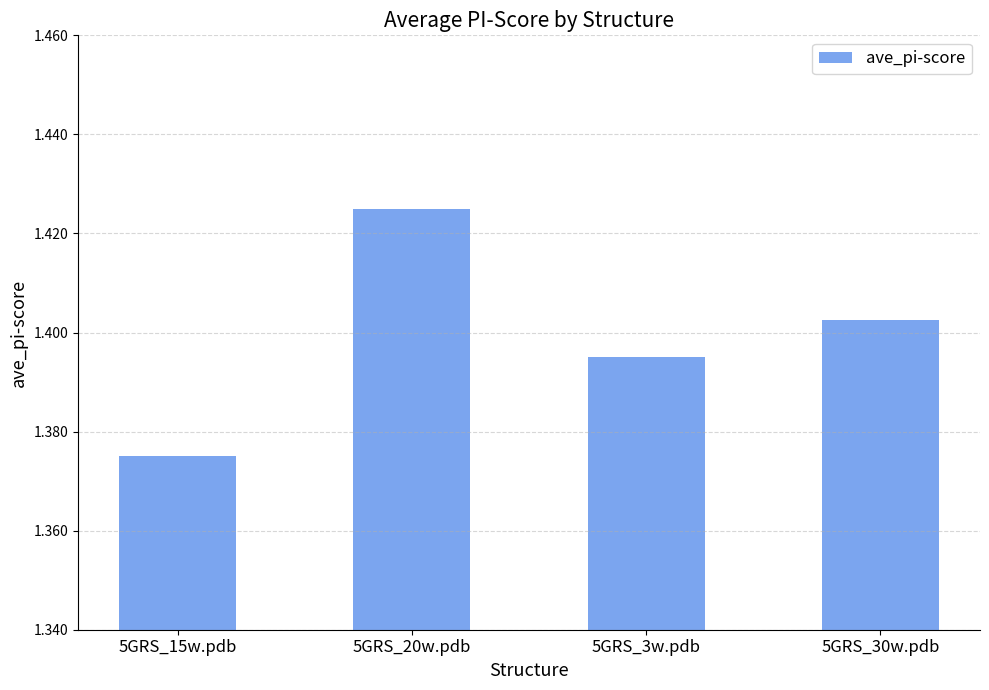

What is the label of the 4th bar from the right?

5GRS_15w.pdb